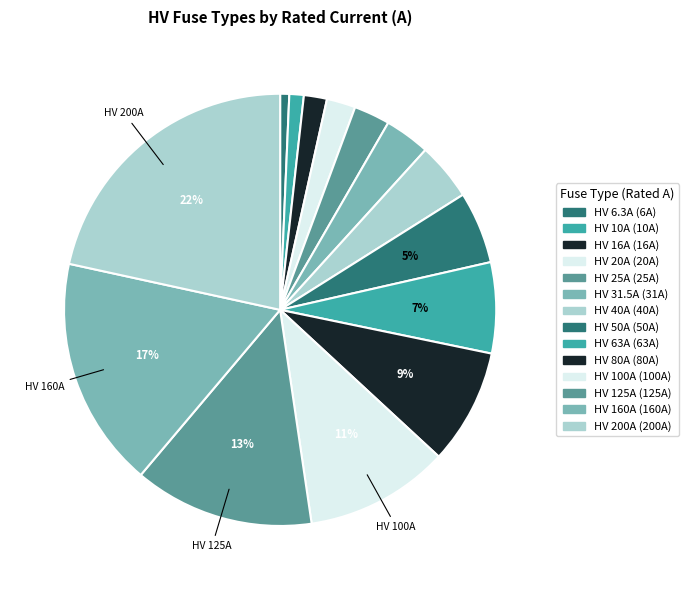

How many segments does this pie chart have?

14